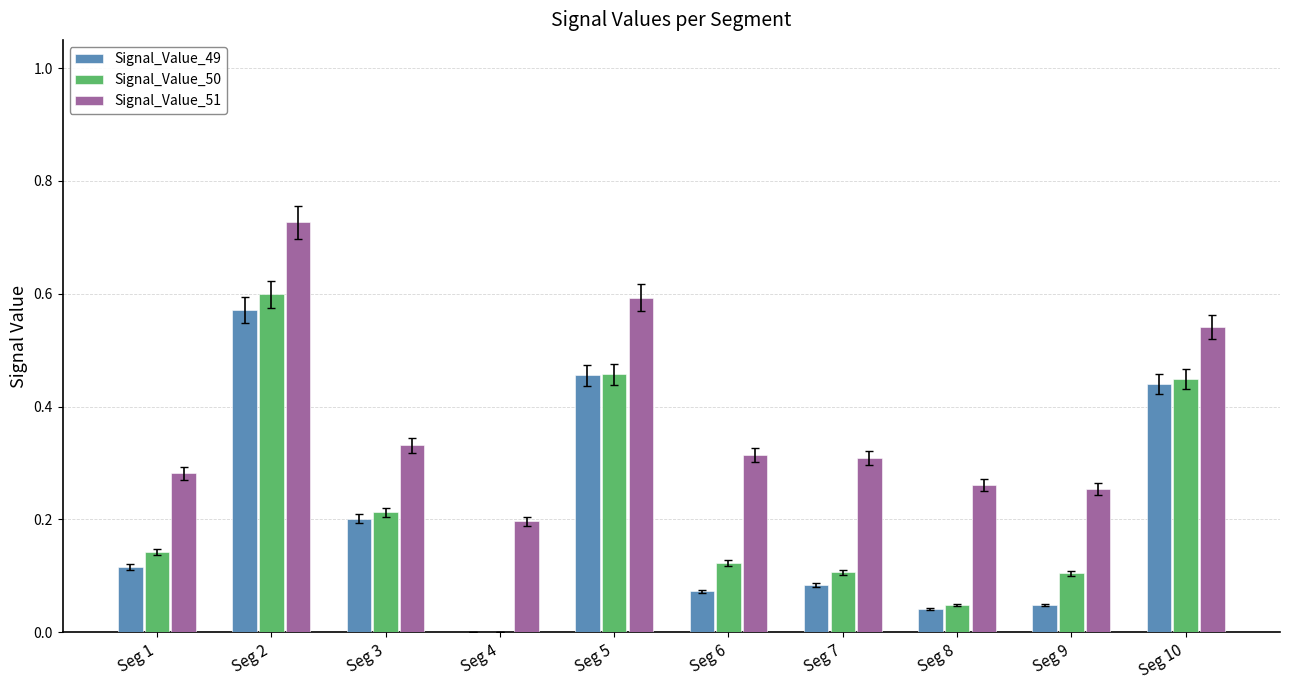

Between Seg 2 and Seg 10, which series saw the biggest shift?

Signal_Value_51